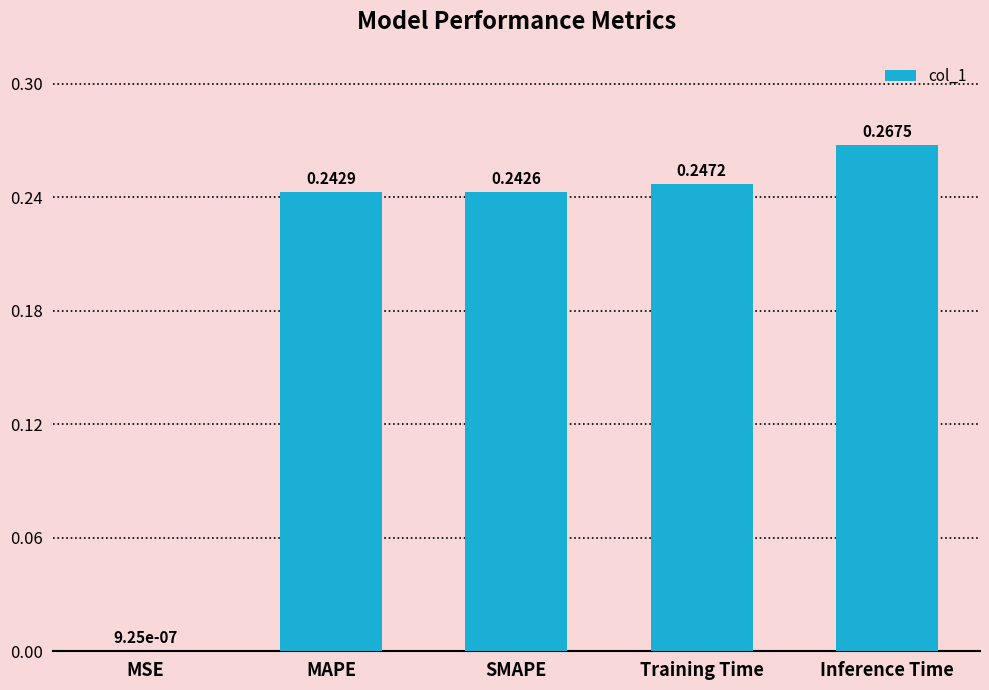

Which category has the highest value across all series?

Inference Time